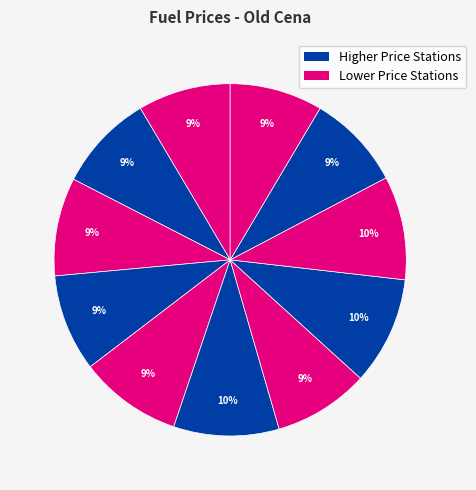

Count the number of slices in the pie.

11